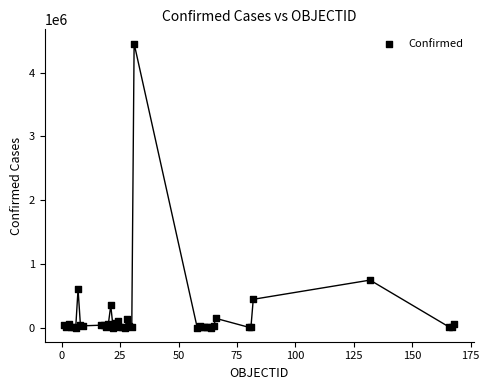

What Y value in the scatter plot is closest to 2227740?

743945